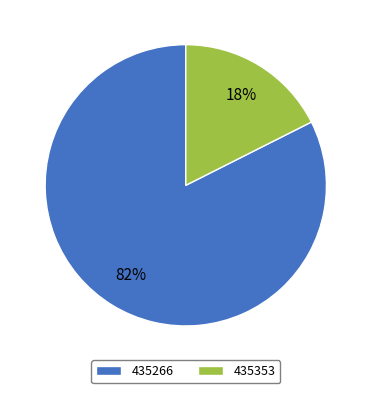

Rank the categories by value from highest to lowest.

435266, 435353